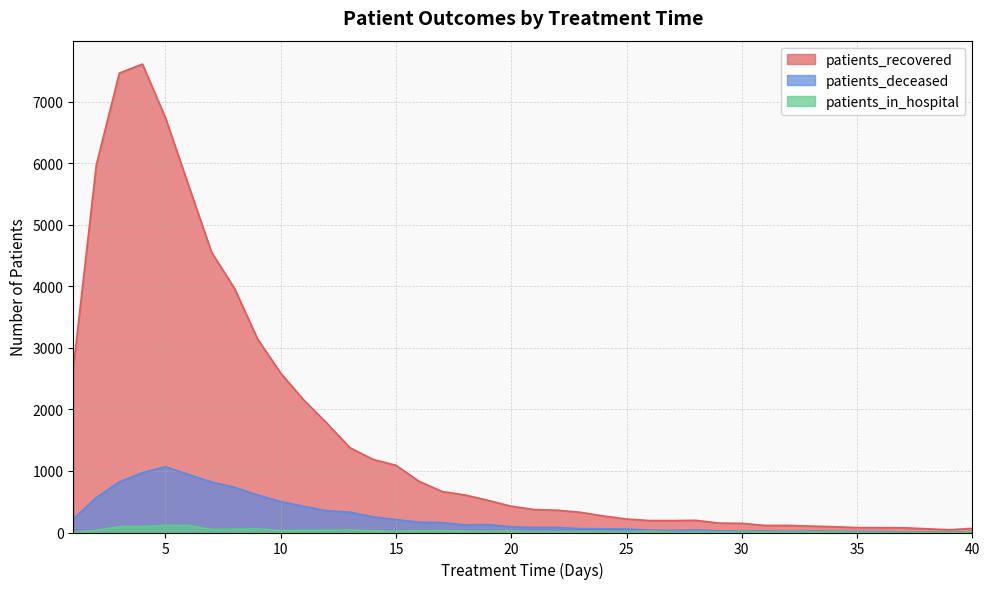

Reading left to right, what are all the values shown in this chart?

patients_recovered: 2664	5973	7462	7608	6736	5640	4551	3961	3140	2588	2151	1776	1378	1188	1091	831	666	609	521	427	373	362	328	268	219	194	194	198	153	149	115	115	104	94	80	78	77	61	45	67
patients_deceased: 218	568	822	972	1068	941	820	733	608	502	424	353	330	254	210	167	161	122	129	92	82	82	62	60	57	37	32	40	27	22	24	19	23	21	17	16	8	9	10	11
patients_in_hospital: 0	35	96	97	116	114	48	51	60	30	37	38	44	27	18	29	31	22	18	23	9	12	14	14	9	18	6	8	9	8	10	7	10	12	6	3	2	4	4	7